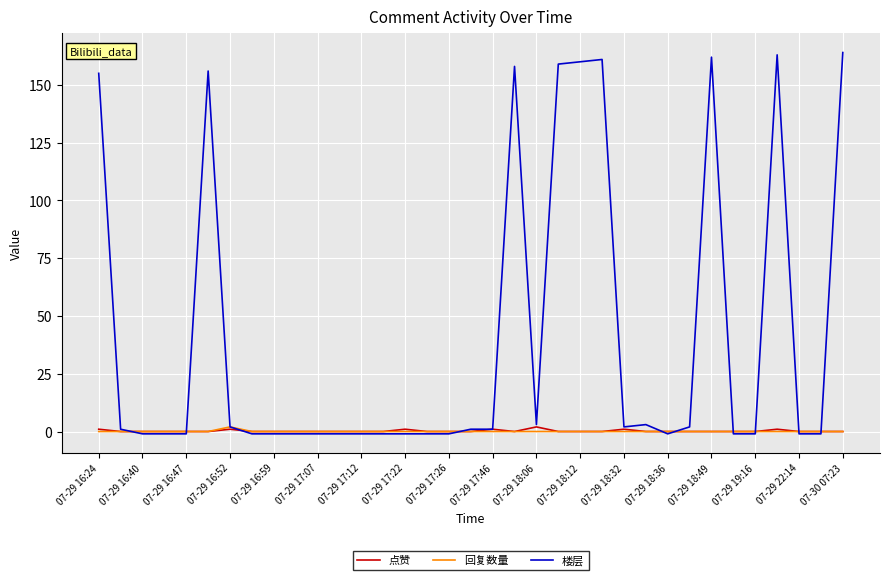

Which series has the widest spread of values?

楼层